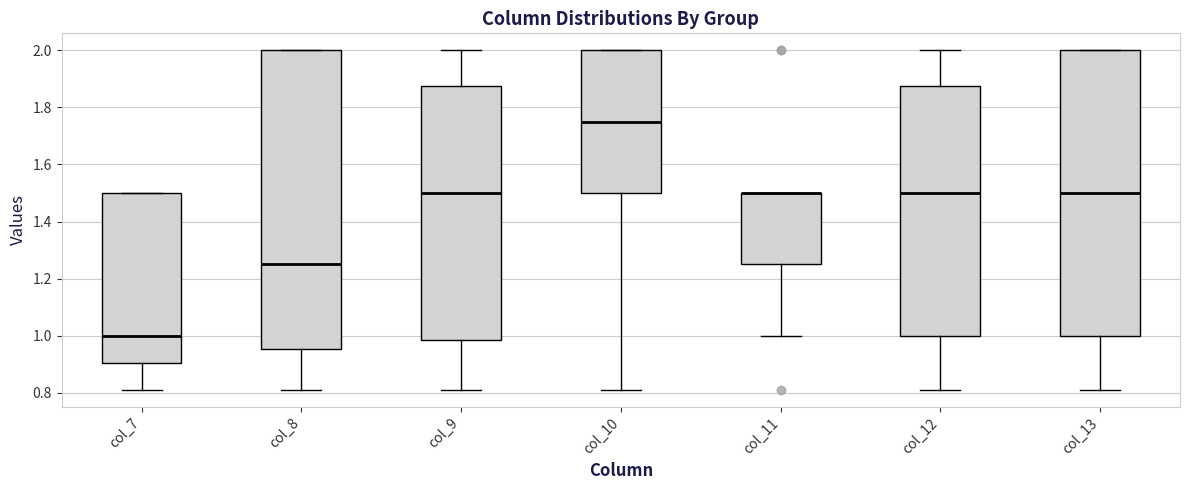

Reading left to right, read every box against the y-axis: the position of its median line, the range the box covers, and the ends of its whiskers. The values are not printed on the chart, so give them approximately, as read against the axis.

col_7: median 1.00, box 0.90 to 1.50, whiskers 0.82 to 1.50
col_8: median 1.26, box 0.96 to 2.00, whiskers 0.82 to 2.00
col_9: median 1.50, box 0.98 to 1.88, whiskers 0.82 to 2.00
col_10: median 1.76, box 1.50 to 2.00, whiskers 0.82 to 2.00
col_11: median 1.50 (drawn on the box's upper edge), box 1.26 to 1.50, whiskers 1.00 to 1.50
col_12: median 1.50, box 1.00 to 1.88, whiskers 0.82 to 2.00
col_13: median 1.50, box 1.00 to 2.00, whiskers 0.82 to 2.00